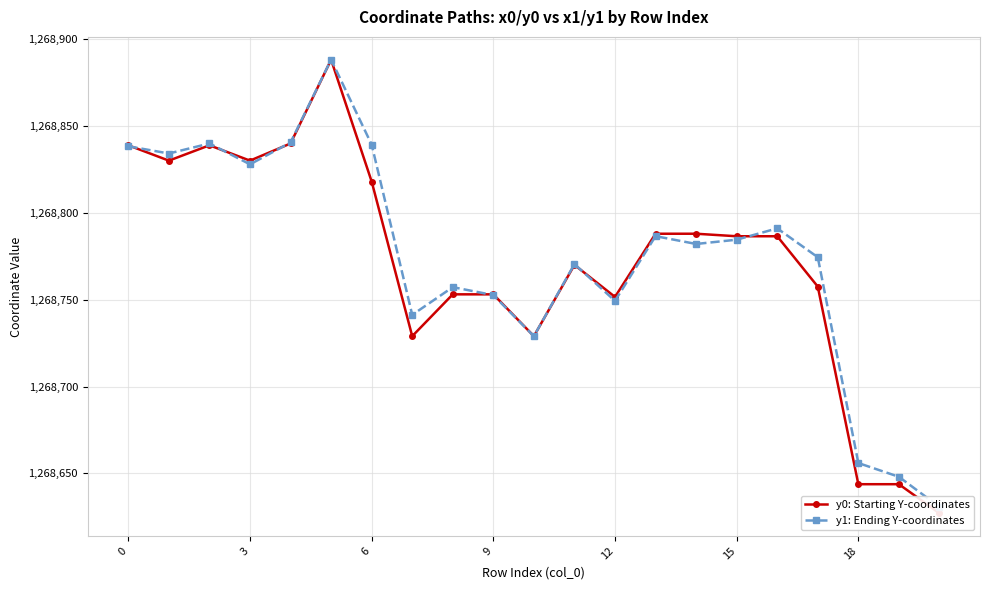

What is the total value across all series at 0?

2537677.4